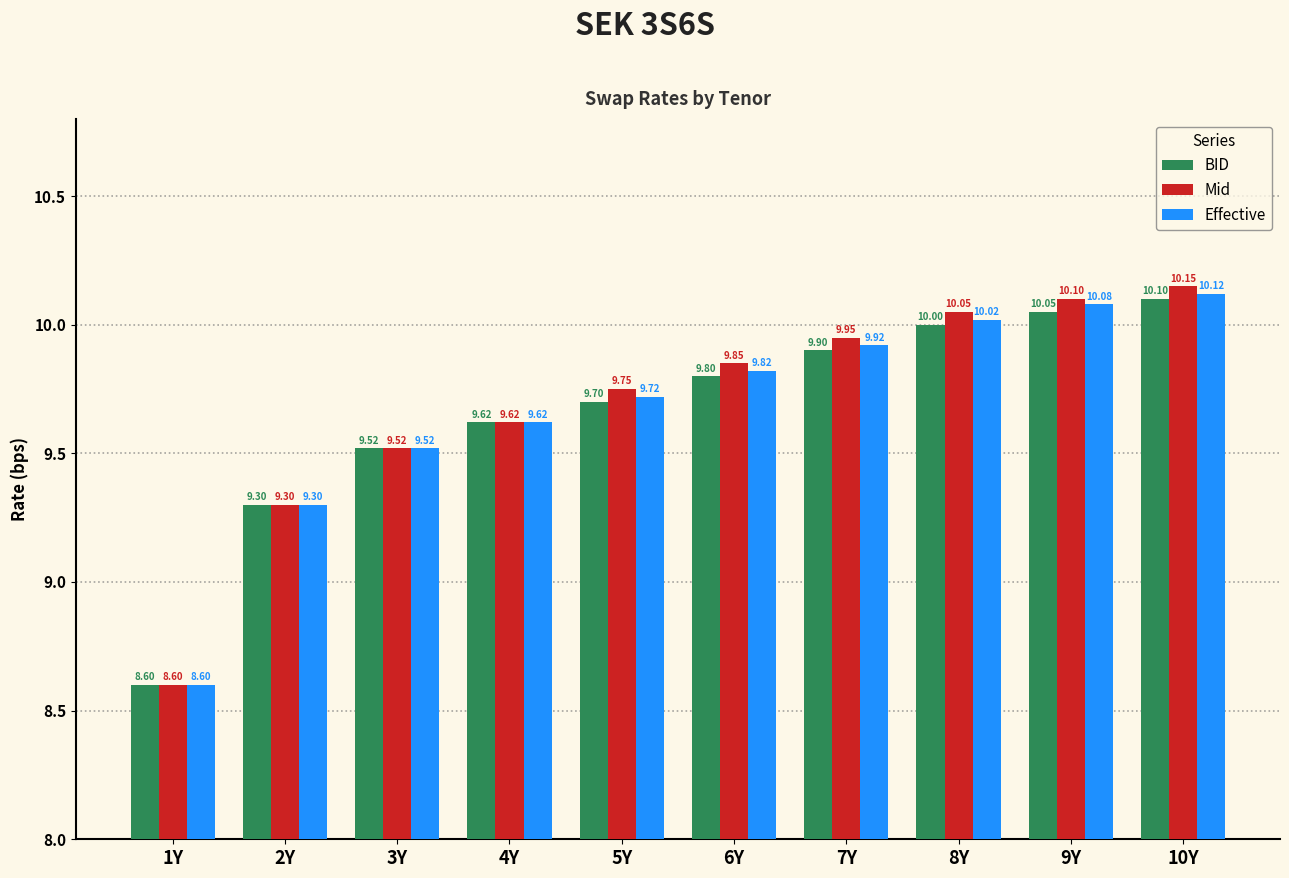

What is the difference between the maximum and minimum values in the BID series?

1.5